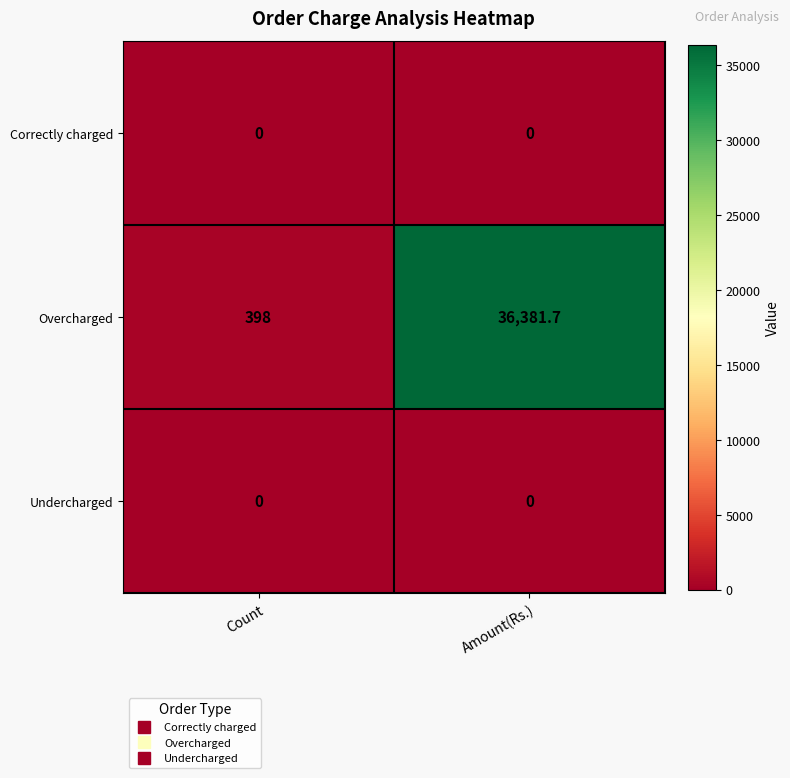

What is the total value across all series at Count?

398.0